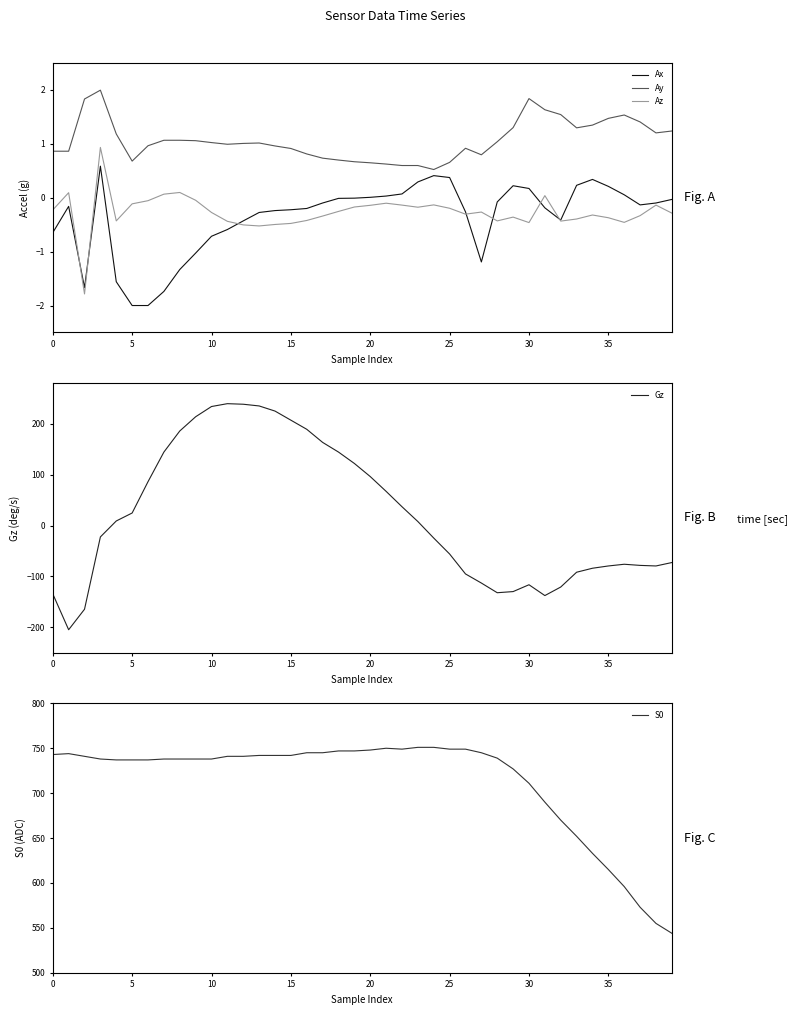

What is the difference between the maximum and second lowest values in the Ax series?

2.6